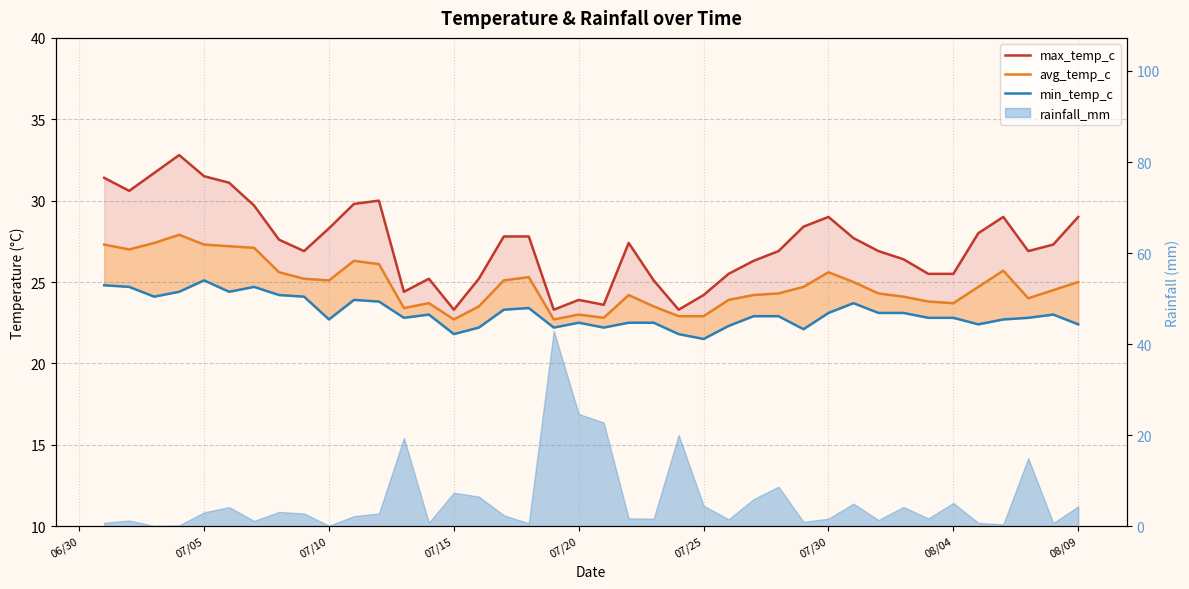

What is the average value of the max_temp_c series?

27.4